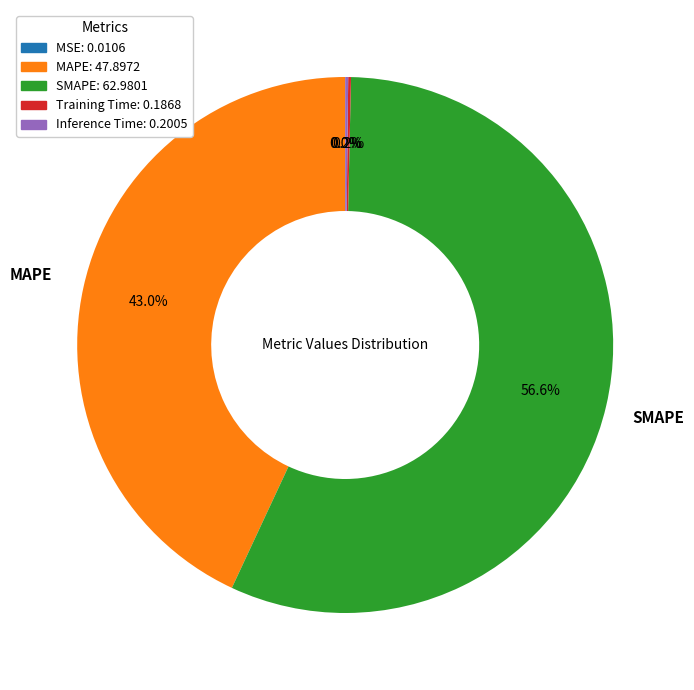

How much of the chart is everything except SMAPE?

43.4%